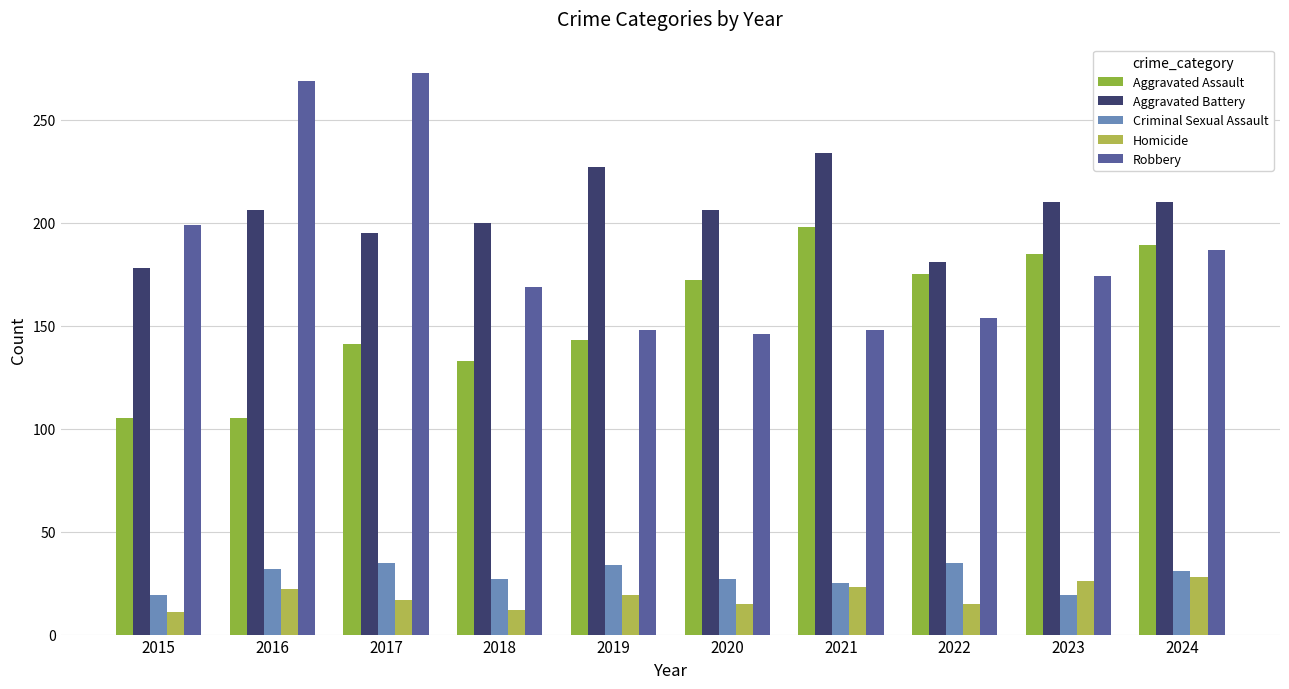

Is the value of Aggravated Battery at 2023 greater than the value of Criminal Sexual Assault at 2023?

Yes